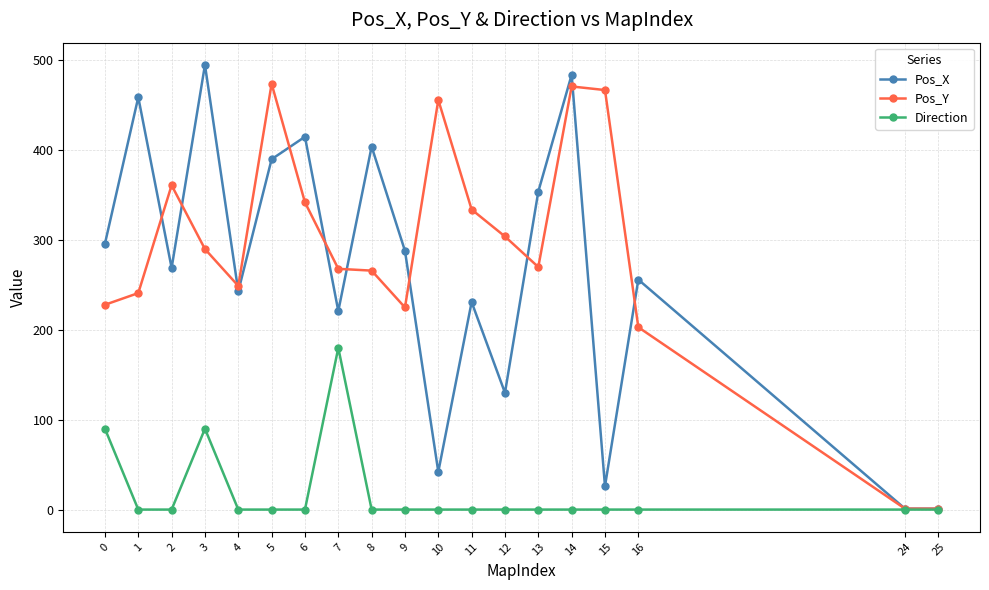

At which category does the chart reach its peak across all series?

3